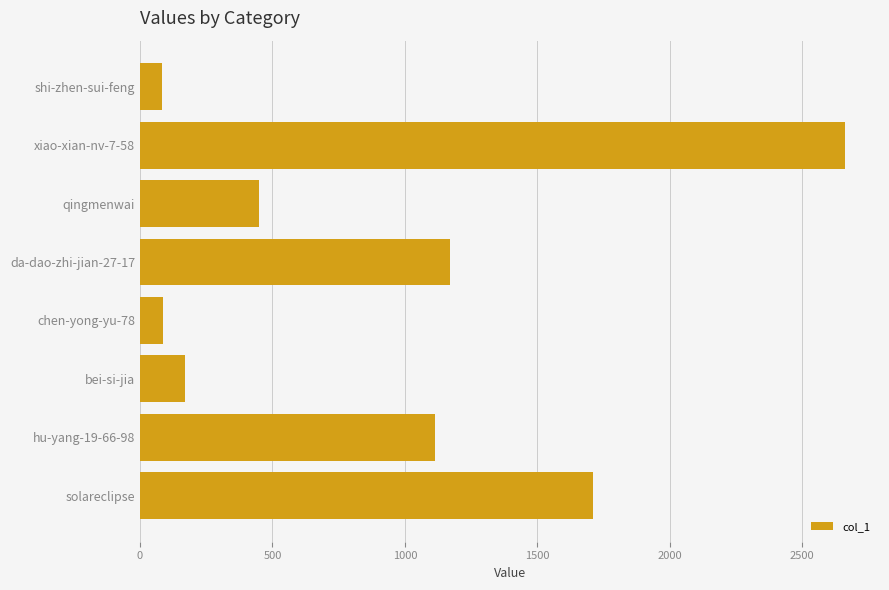

Which category has the highest value across all series?

xiao-xian-nv-7-58